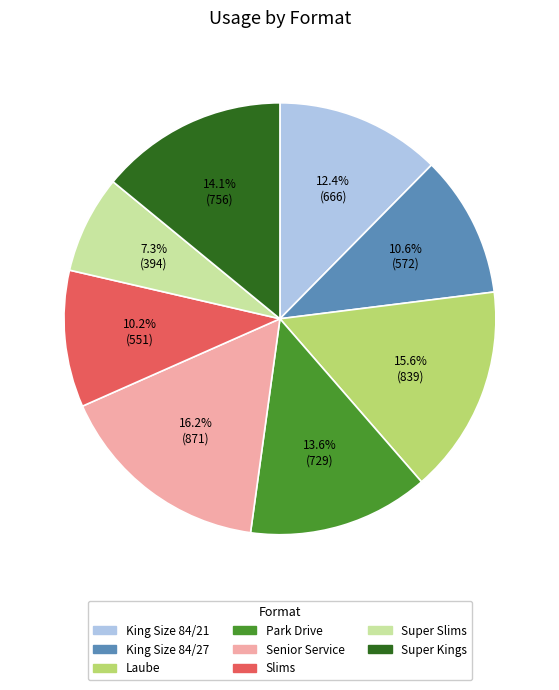

Approximately how many times larger is the value at Super Slims compared to Senior Service?

0.5